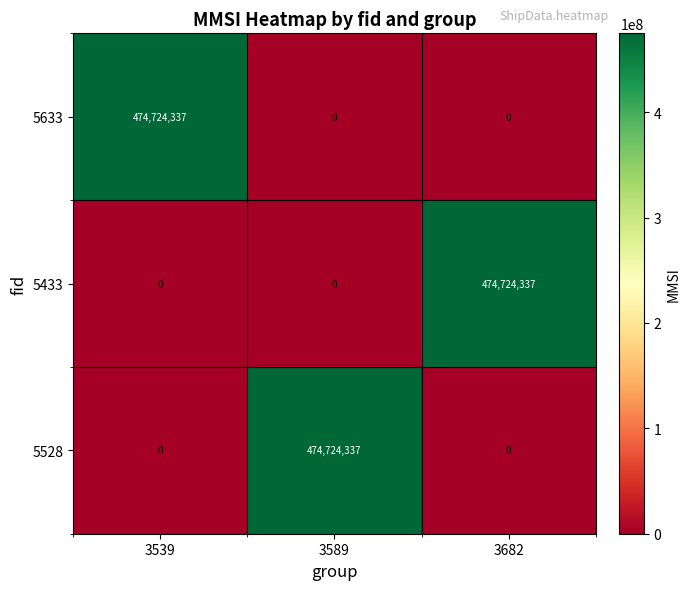

What is the difference between the highest and lowest values at 3539?

474724337